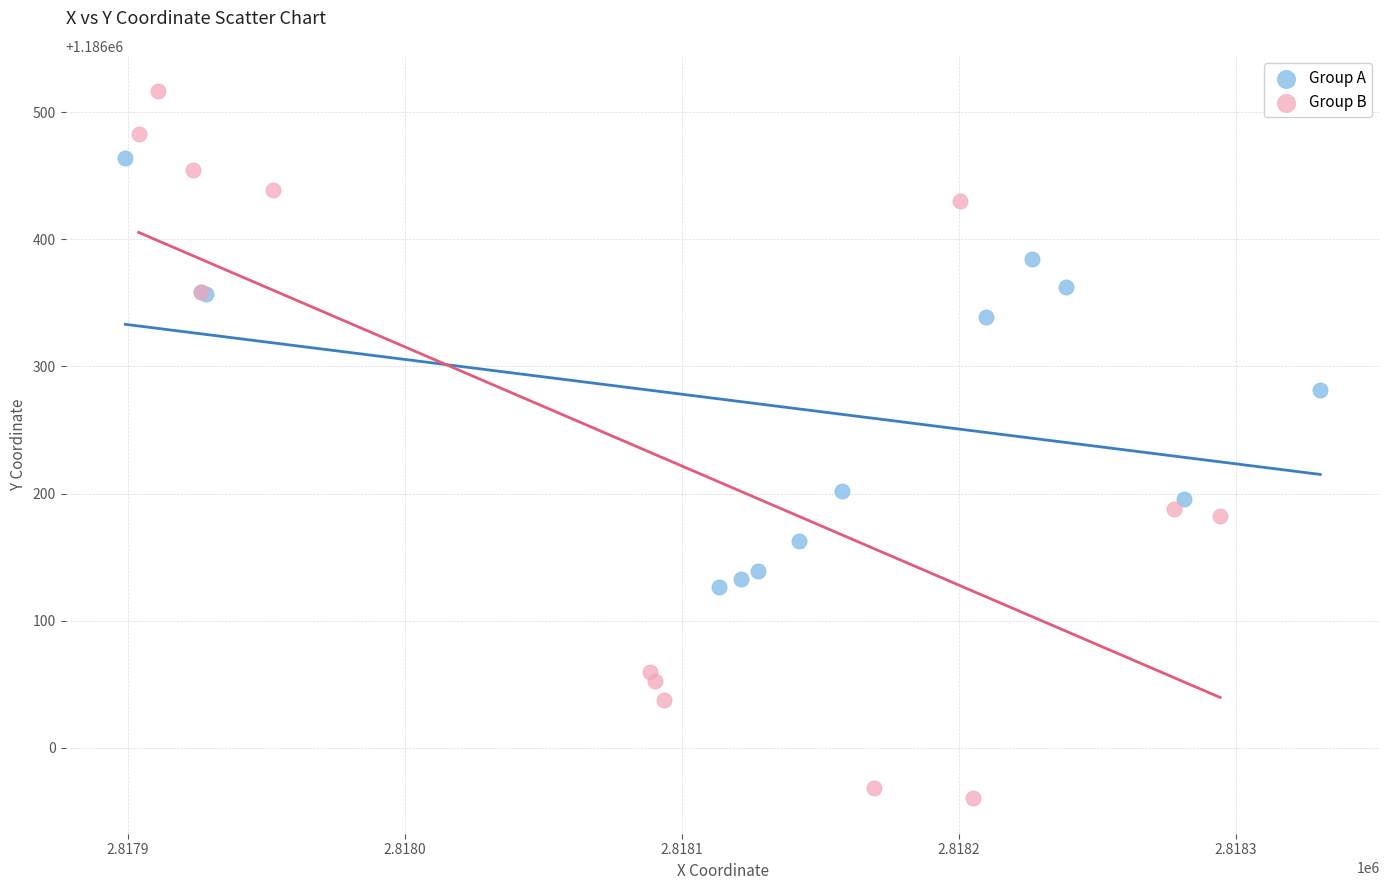

Which series has the largest Y range (max minus min)?

Group B